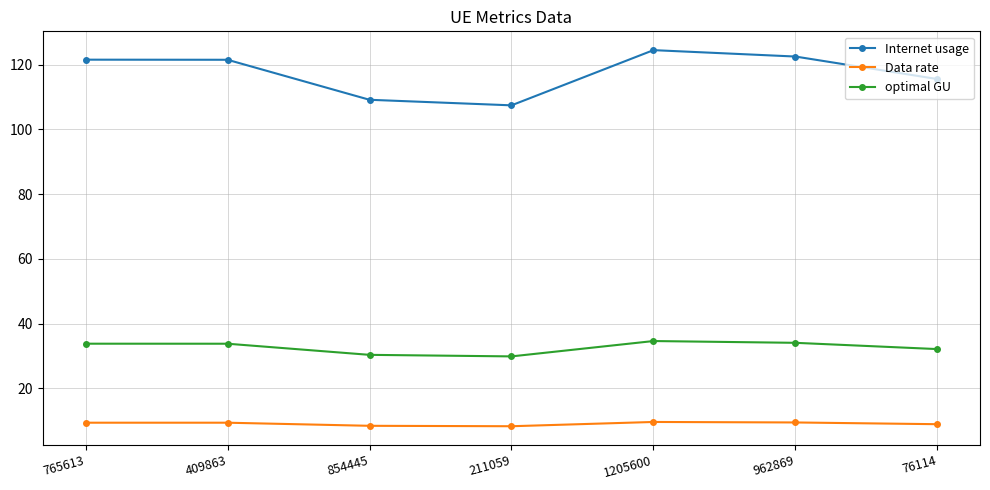

Which series changed the most between 409863 and 211059?

Internet usage